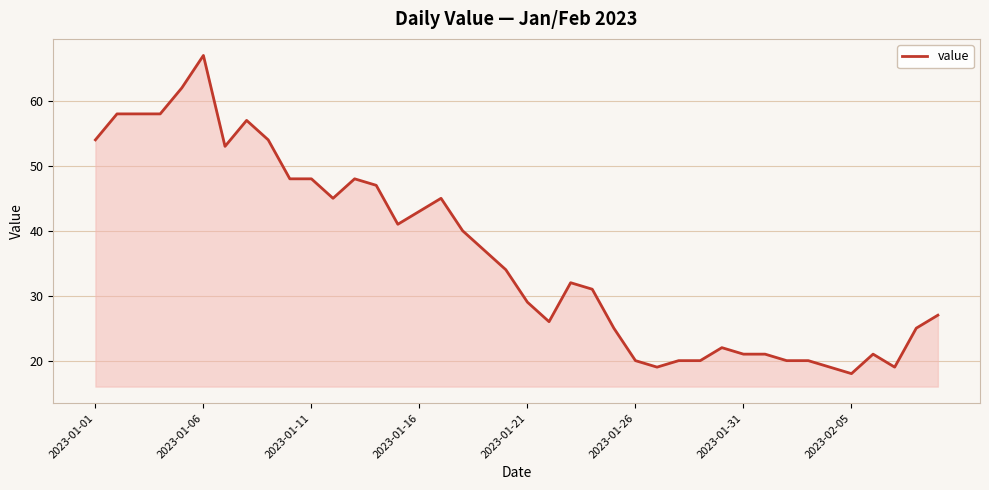

What is the difference between the maximum and minimum values?

49